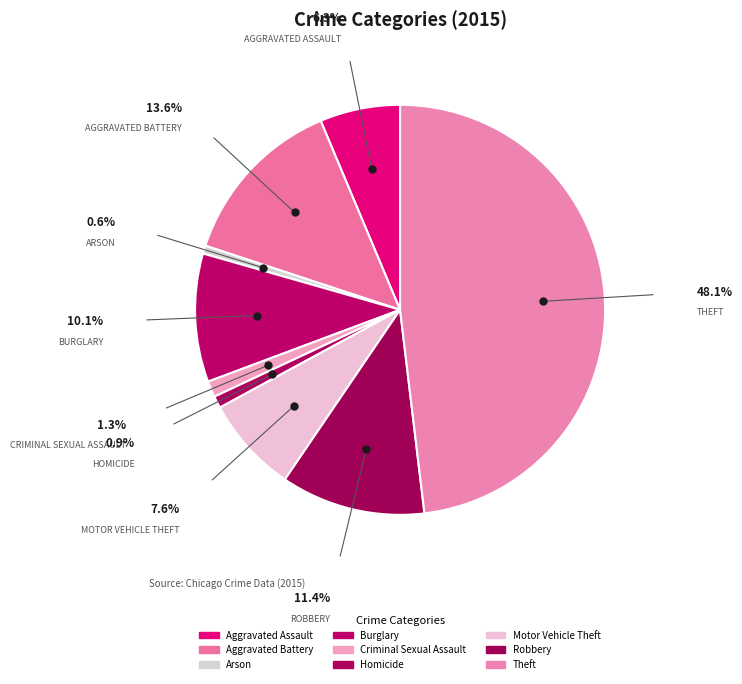

Rank the categories by value from lowest to highest.

Arson, Homicide, Criminal Sexual Assault, Aggravated Assault, Motor Vehicle Theft, Burglary, Robbery, Aggravated Battery, Theft